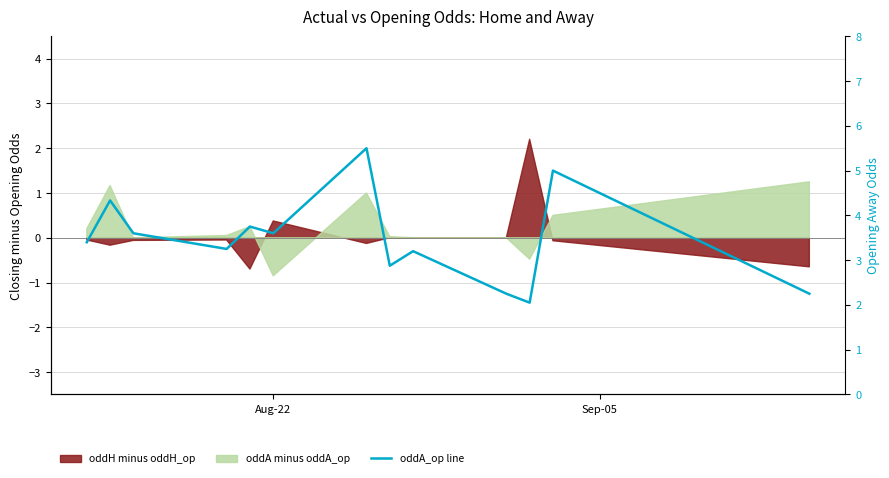

True or false: there are more than 2 points higher than both neighbors.

True